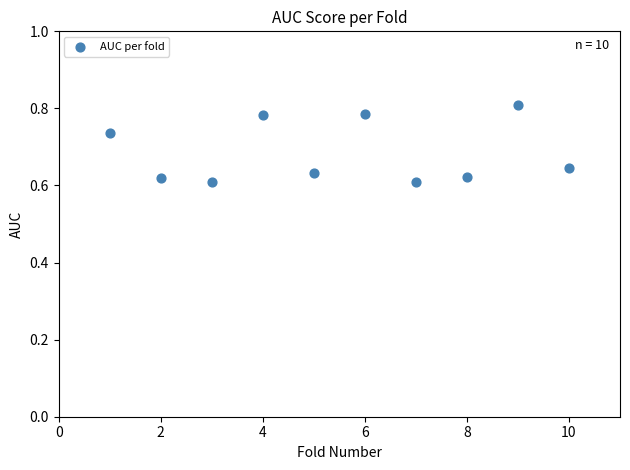

What is the average X value?

5.5